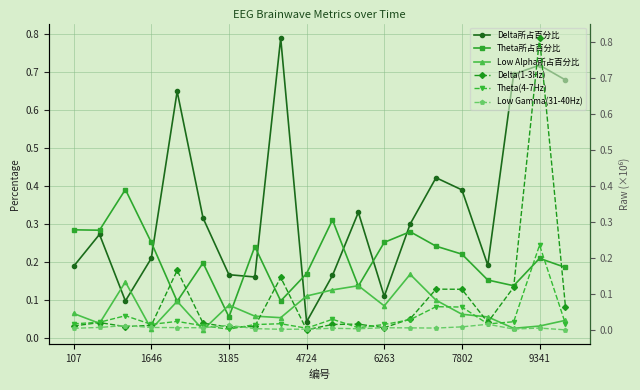

What is the difference between the highest and lowest values at 8?

0.8